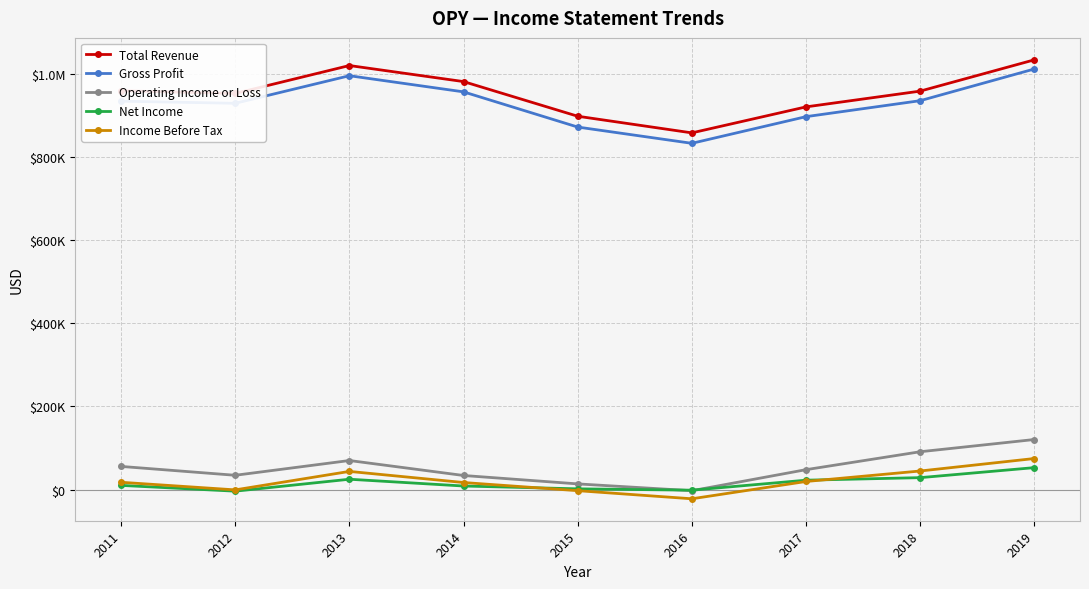

What is the difference between the maximum and minimum values in the Gross Profit series?

178700